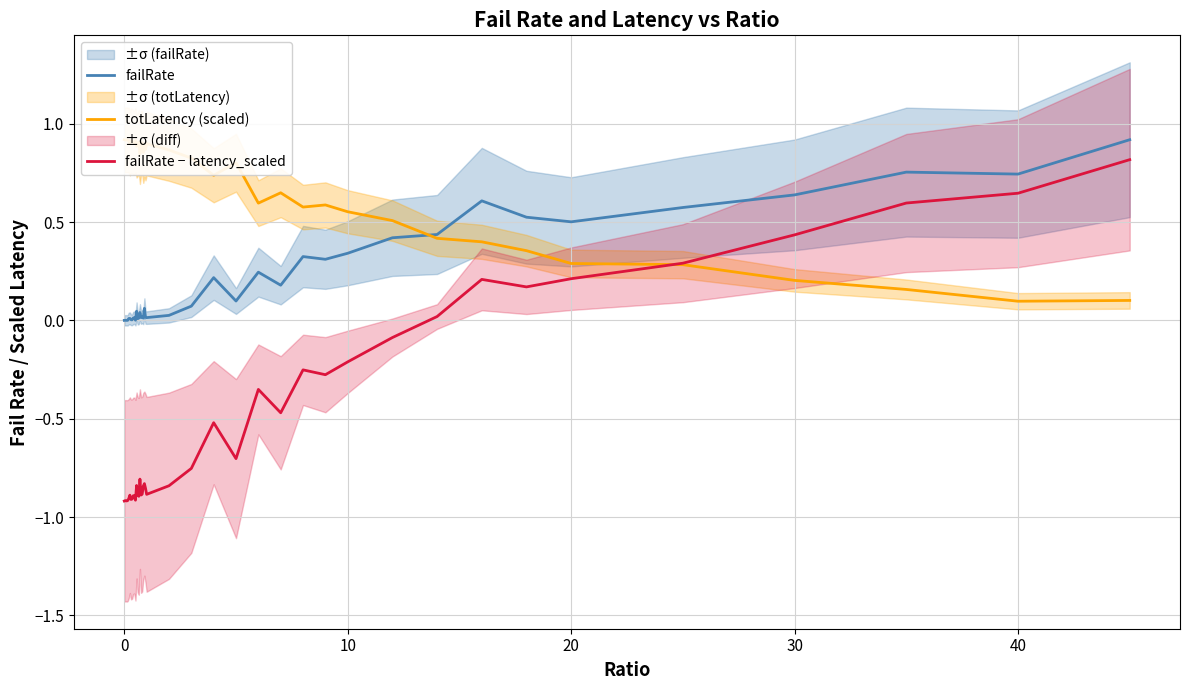

Which series has the largest total across all categories?

totLatency (scaled)